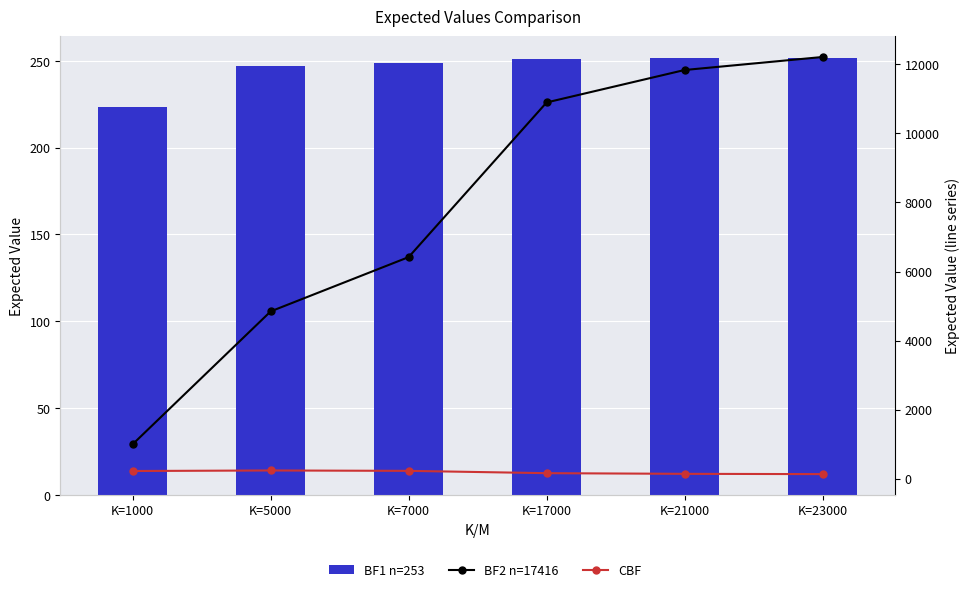

How many groups of bars are there?

6